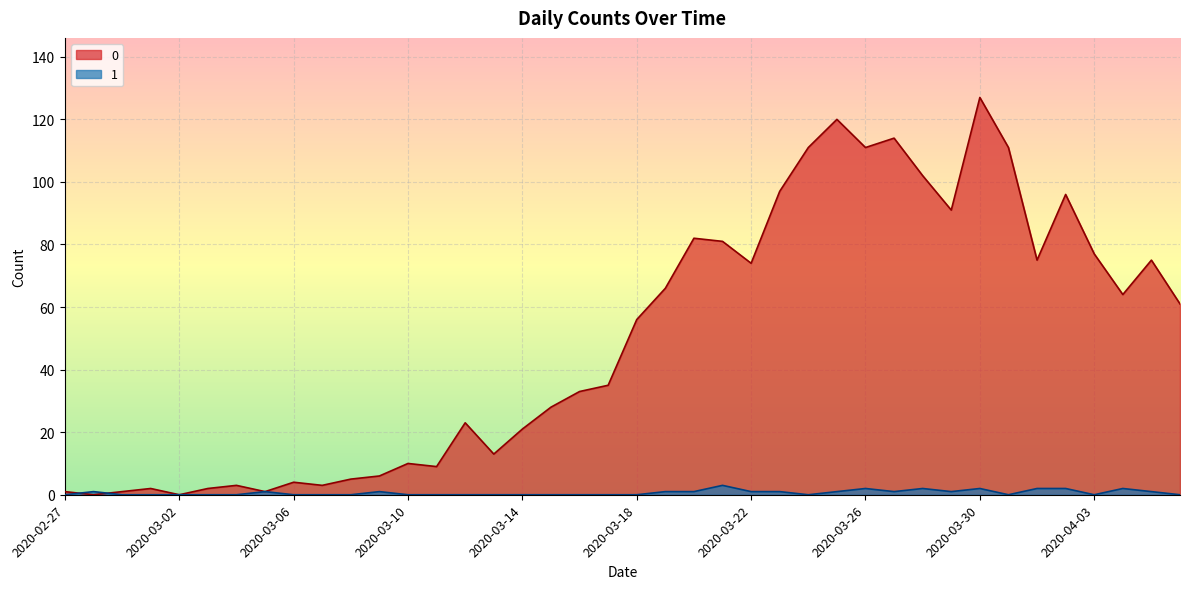

True or false: 0 has more than 0 interior local peaks.

True